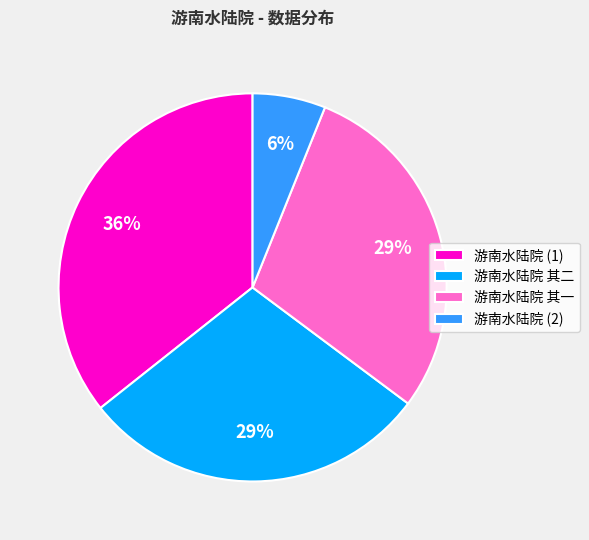

To the nearest percent, what portion does 游南水陆院 其一 represent?

29%